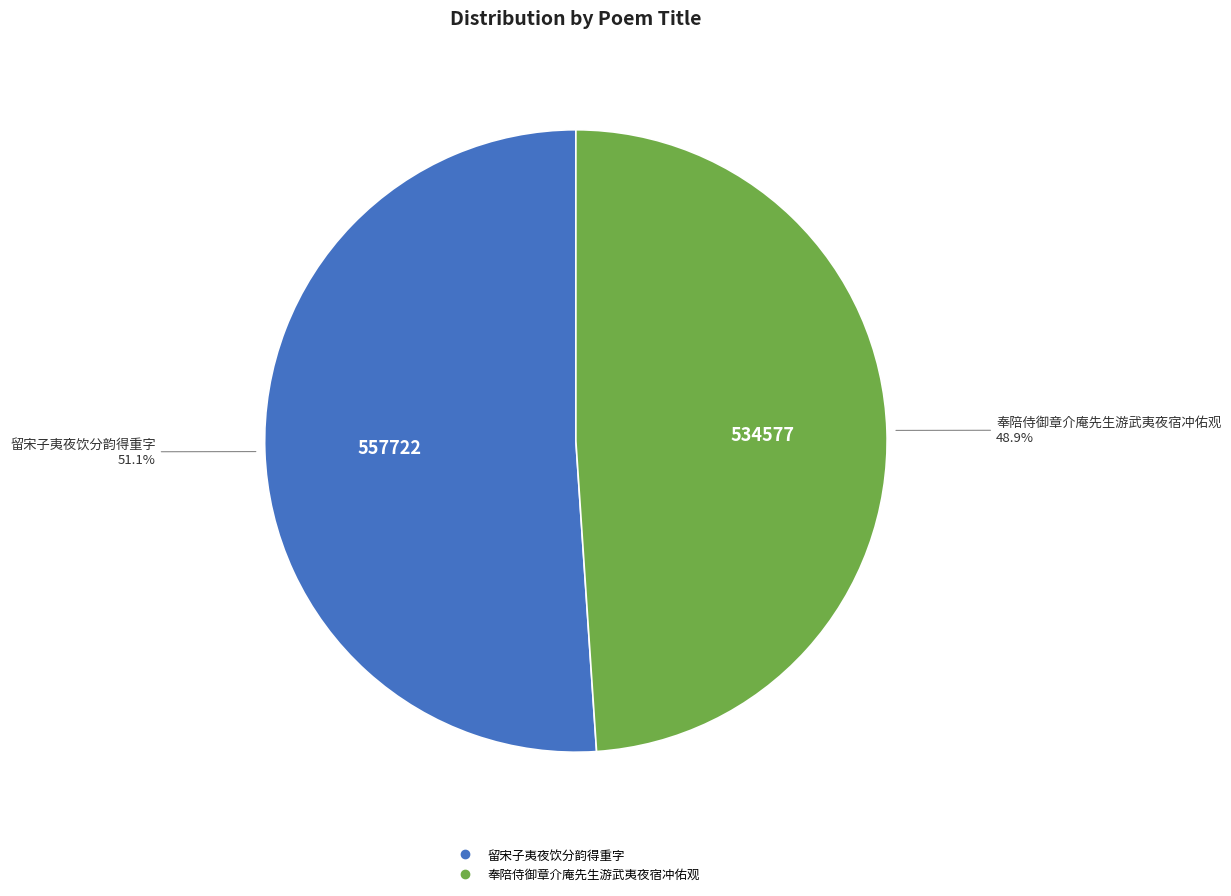

To the nearest percent, what portion does 留宋子夷夜饮分韵得重字 represent?

51%